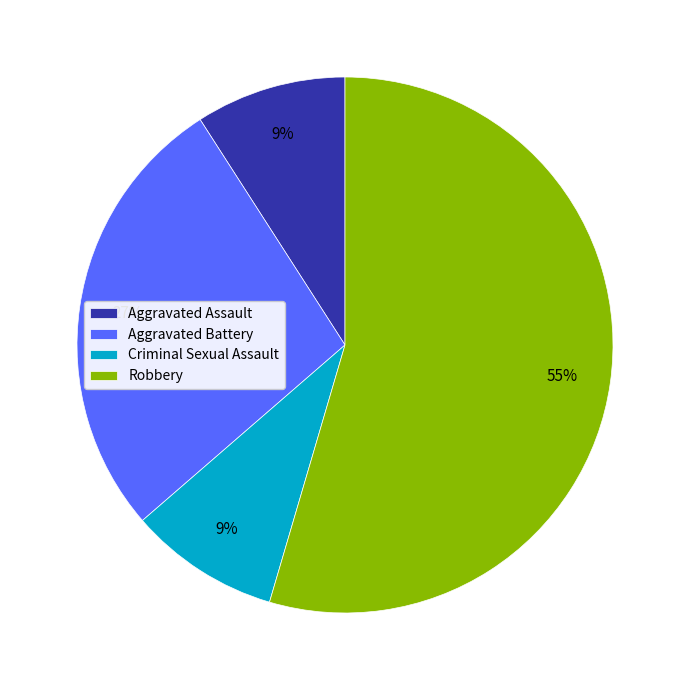

To the nearest percent, what percentage of the pie is Aggravated Assault?

9%